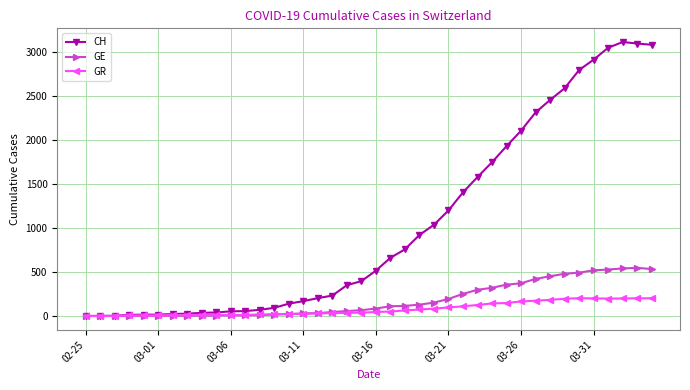

Which series has the largest total across all categories?

CH